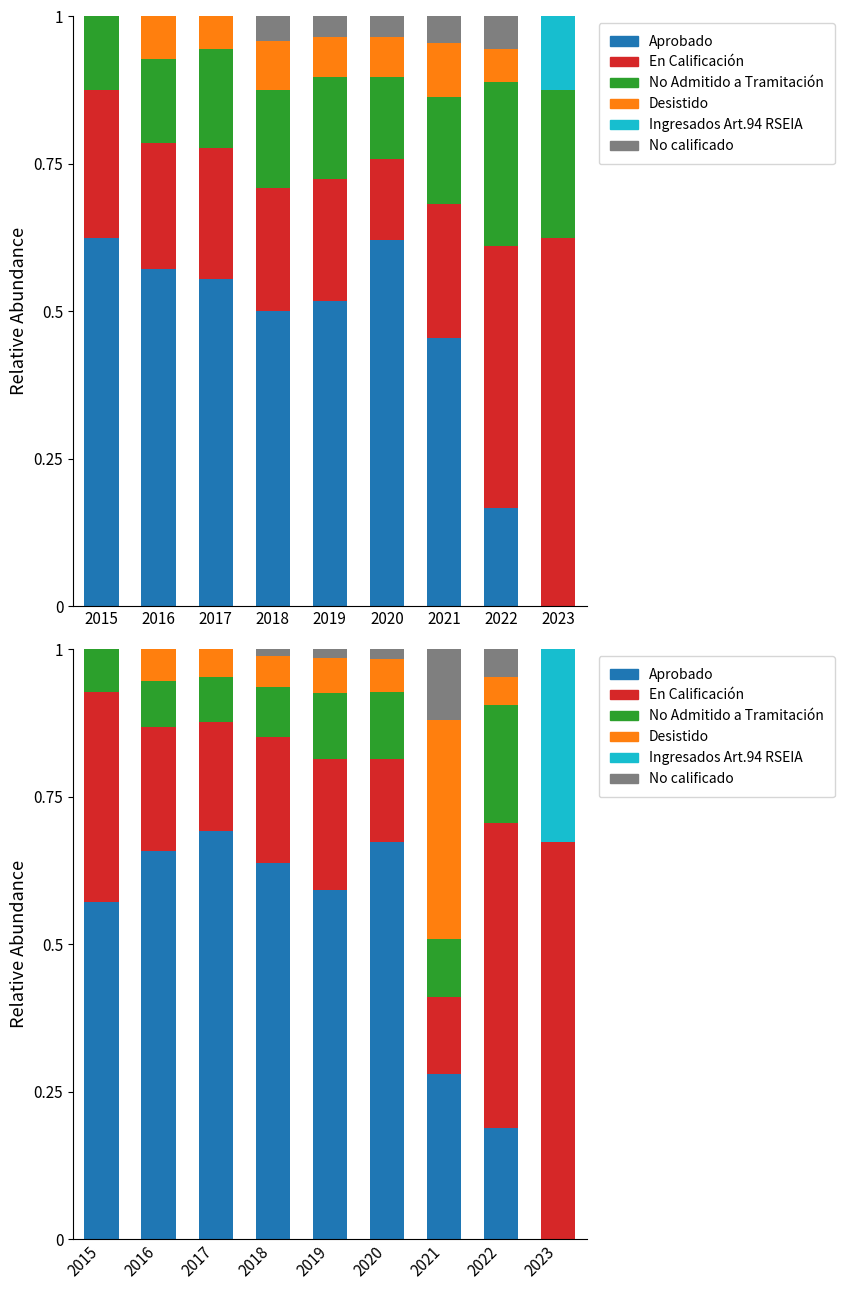

True or false: Aprobado has a value of 0.6 at 2015.

True